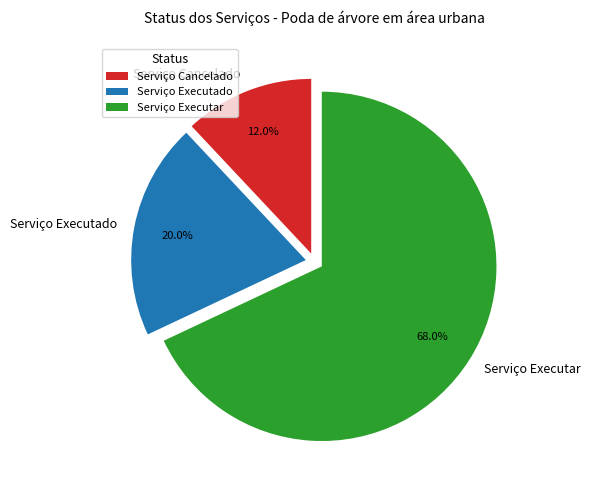

How many segments does this pie chart have?

3